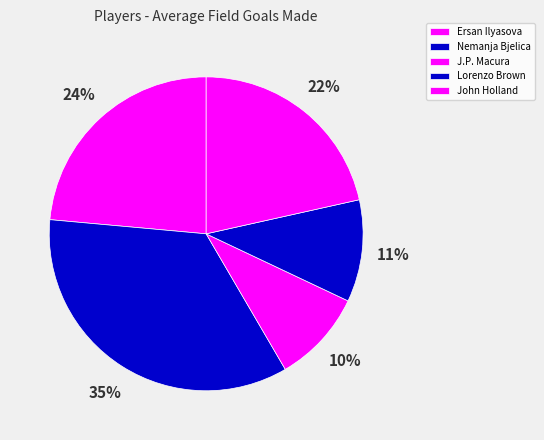

How many slices are in this pie chart?

5